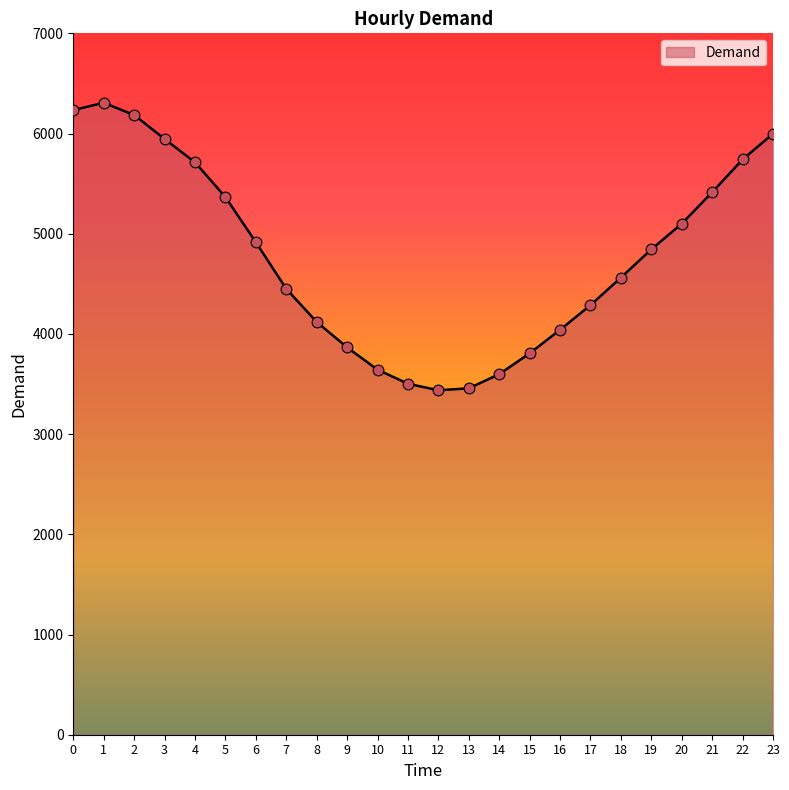

What is the change in value from 2 to 23?

-187